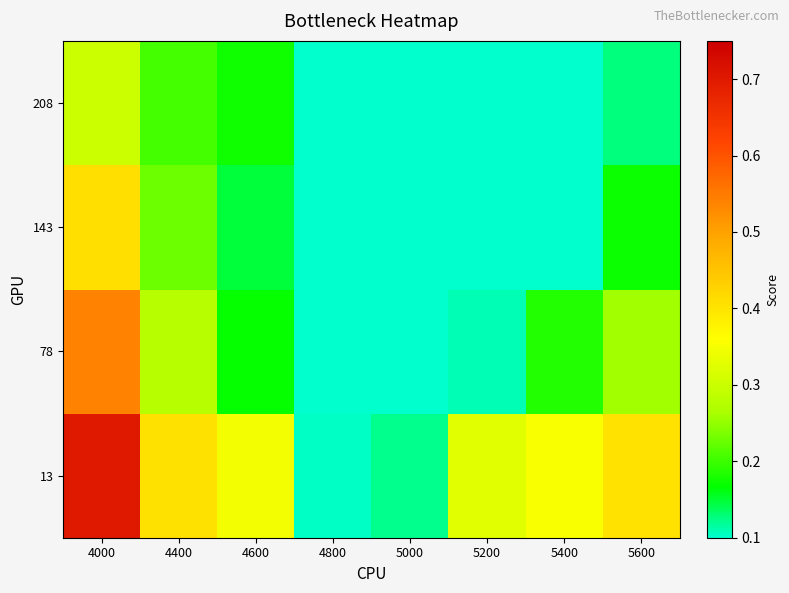

Which series has the largest range (max minus min)?

13